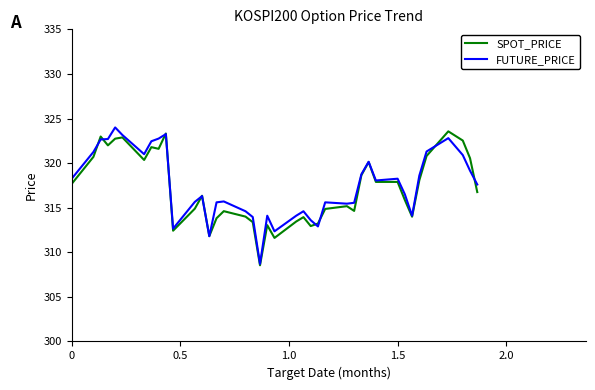

What is the maximum value shown in the chart?

324.0